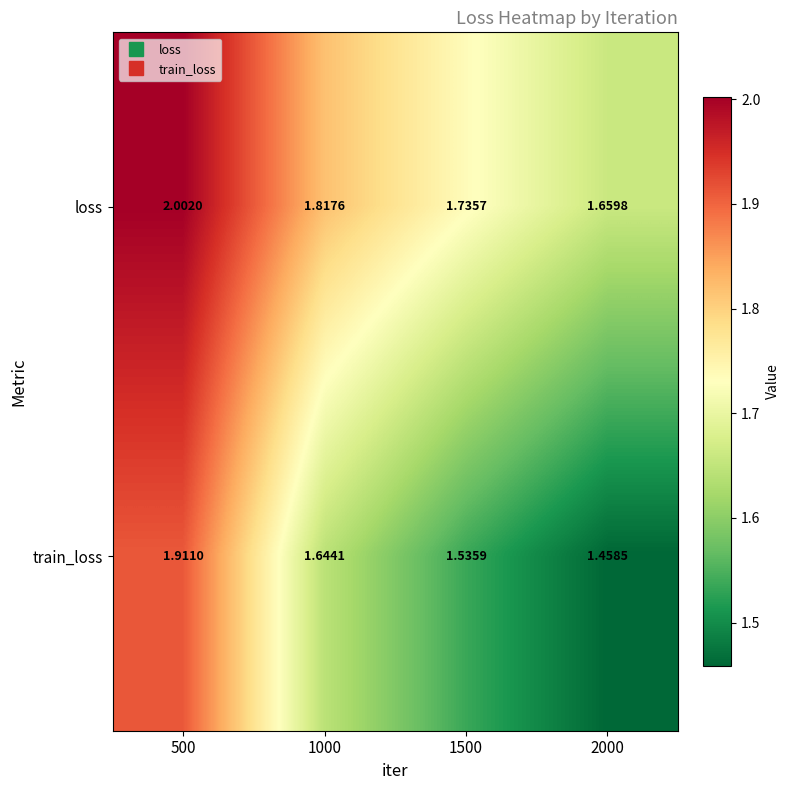

Which series changed the most between 500 and 1000?

train_loss